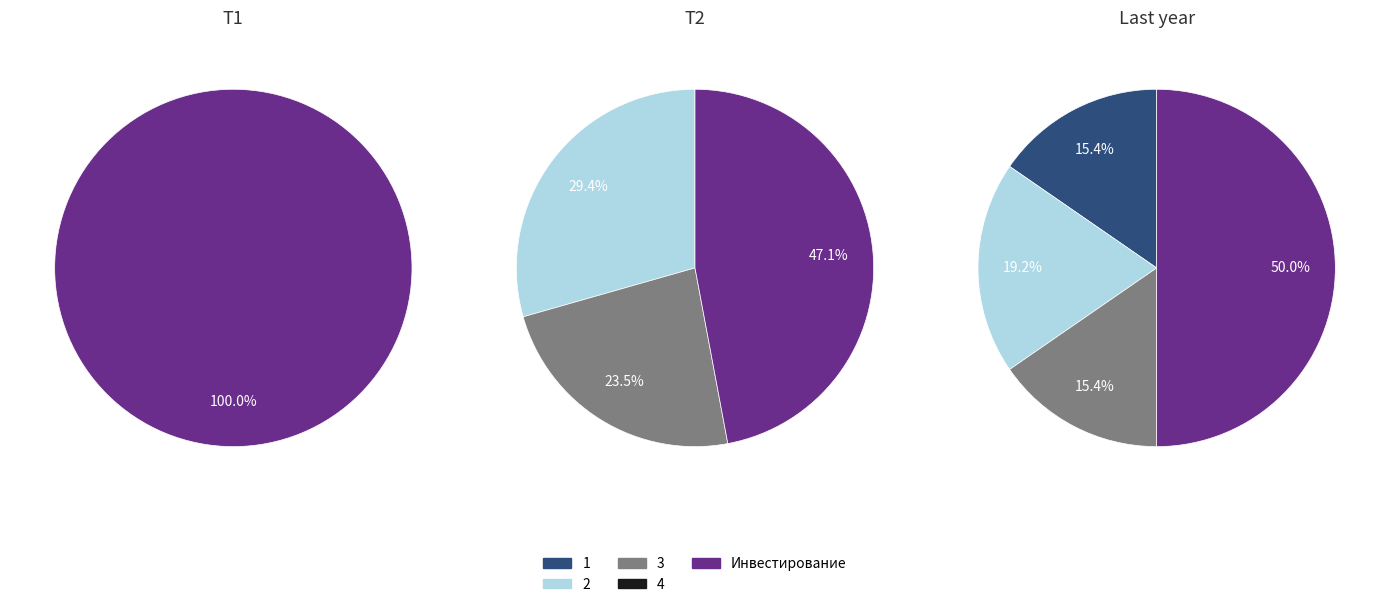

Which slice is the smallest?

4